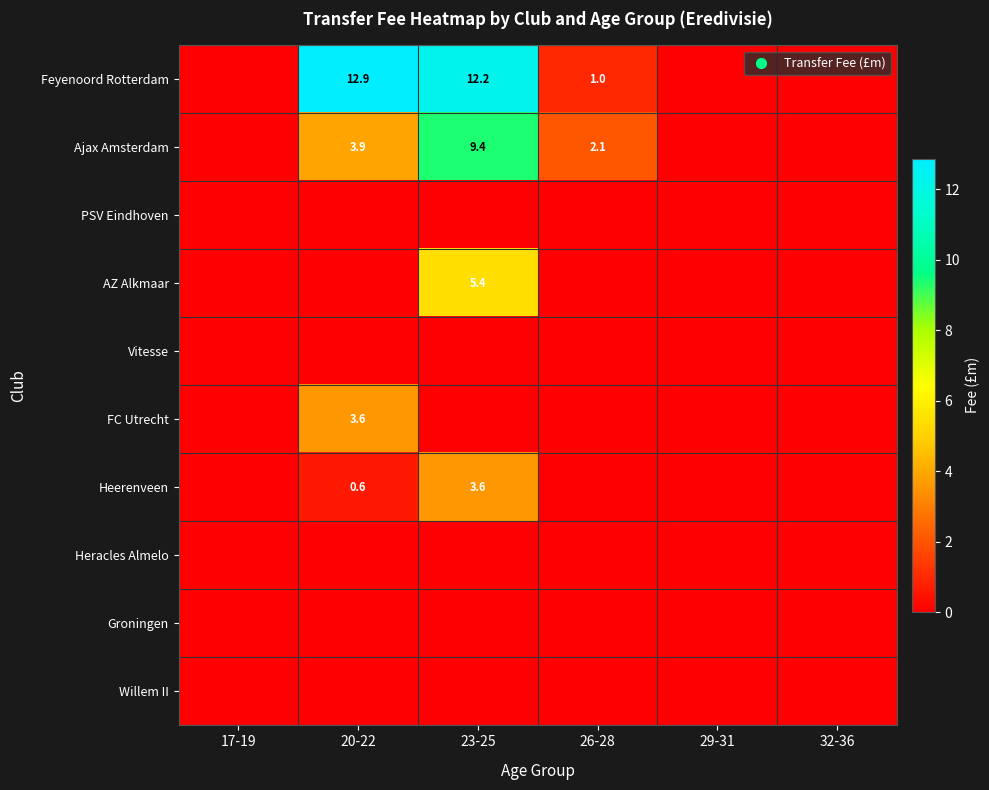

The value of Heerenveen at 20-22 is 0.9. True or false?

False